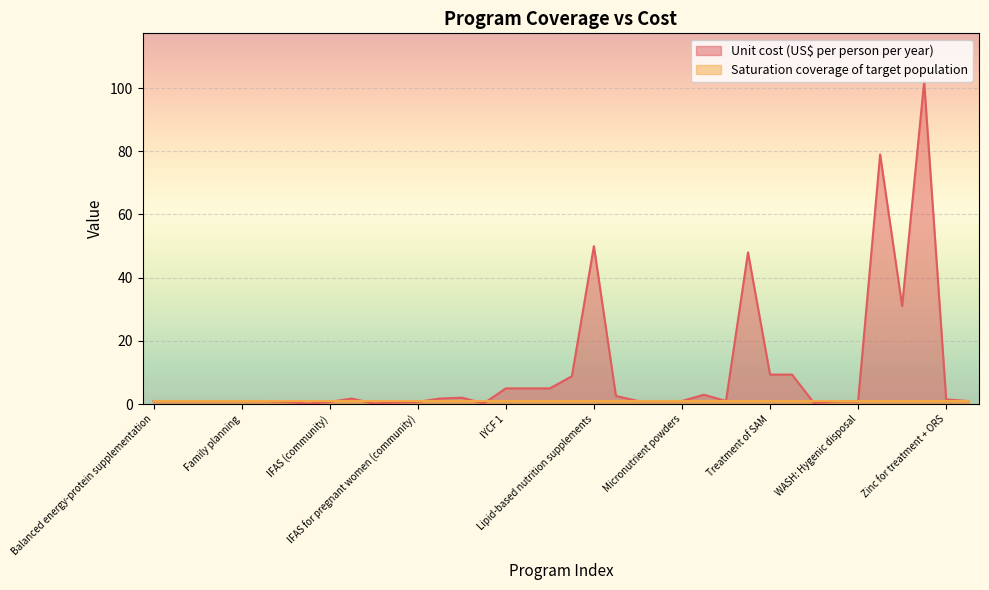

What is the label of the 12th point from the right?

Oral rehydration salts